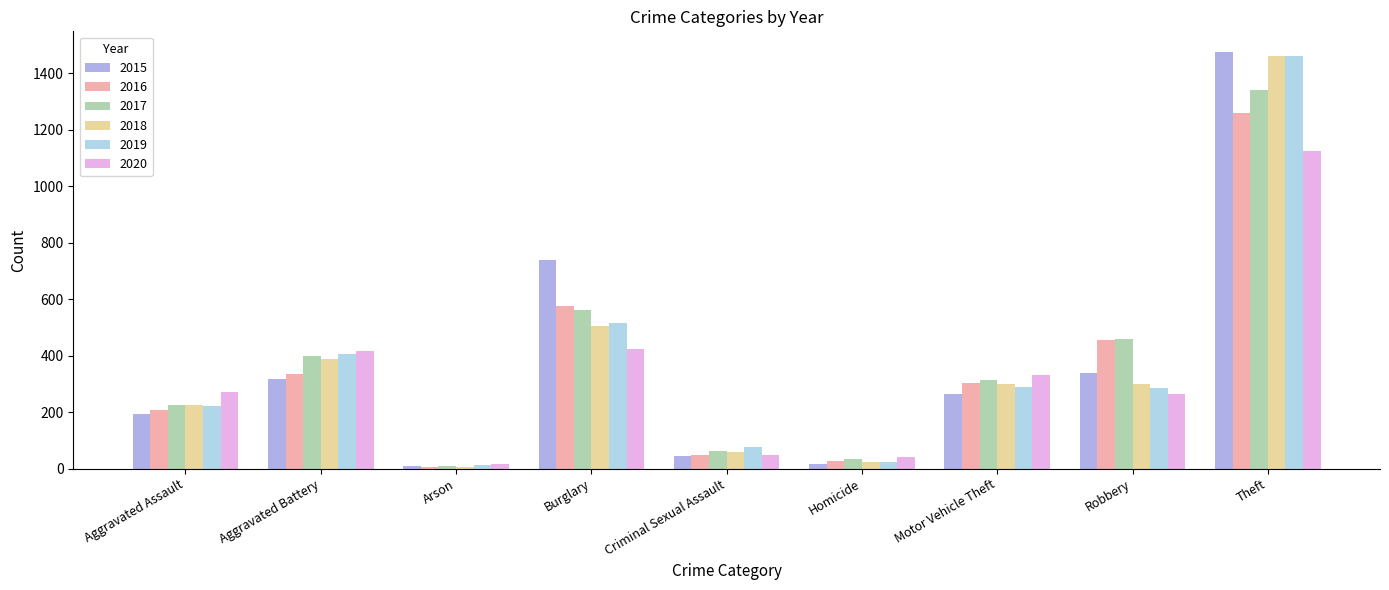

What is the maximum value shown in the chart?

1474